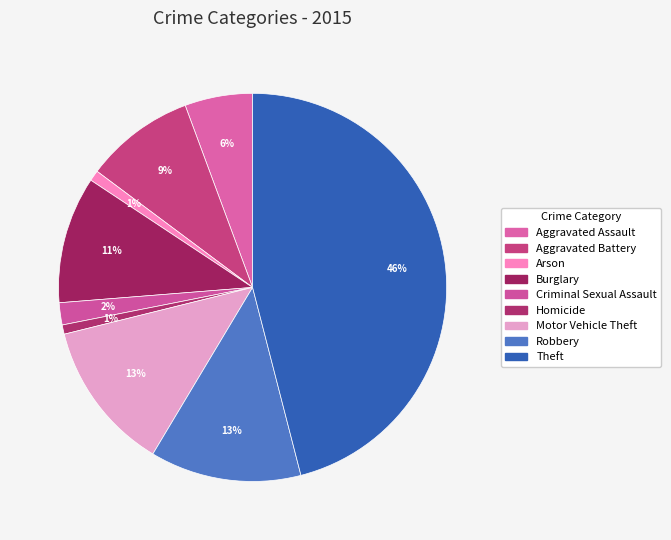

To the nearest percent, what is the average slice percentage?

11%